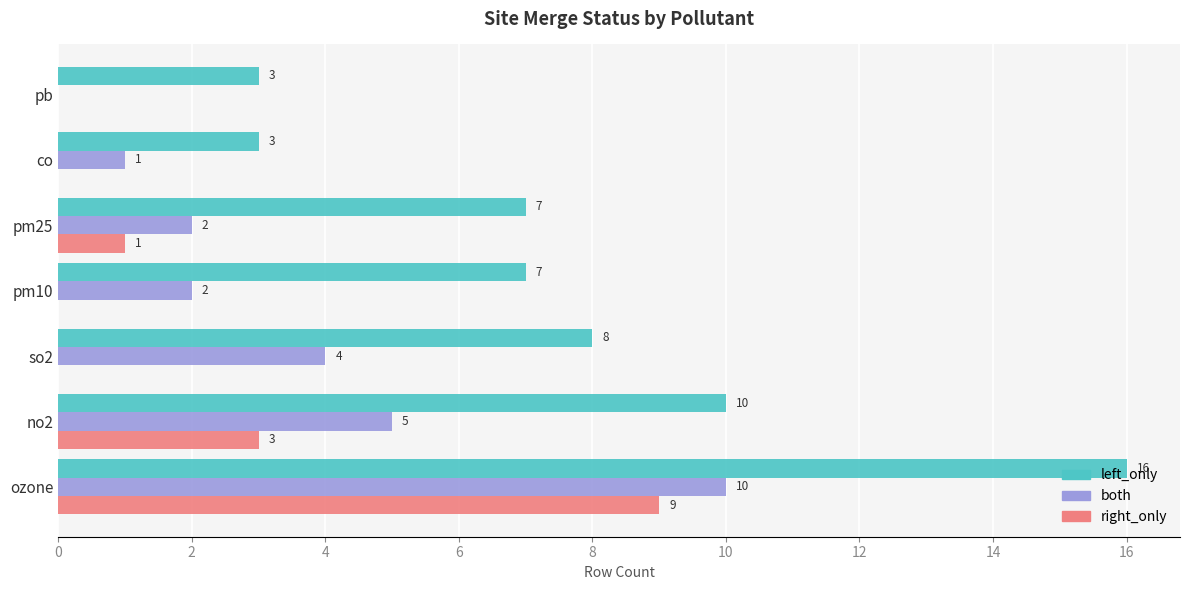

The right_only series shows 2 at ozone. True or false?

False